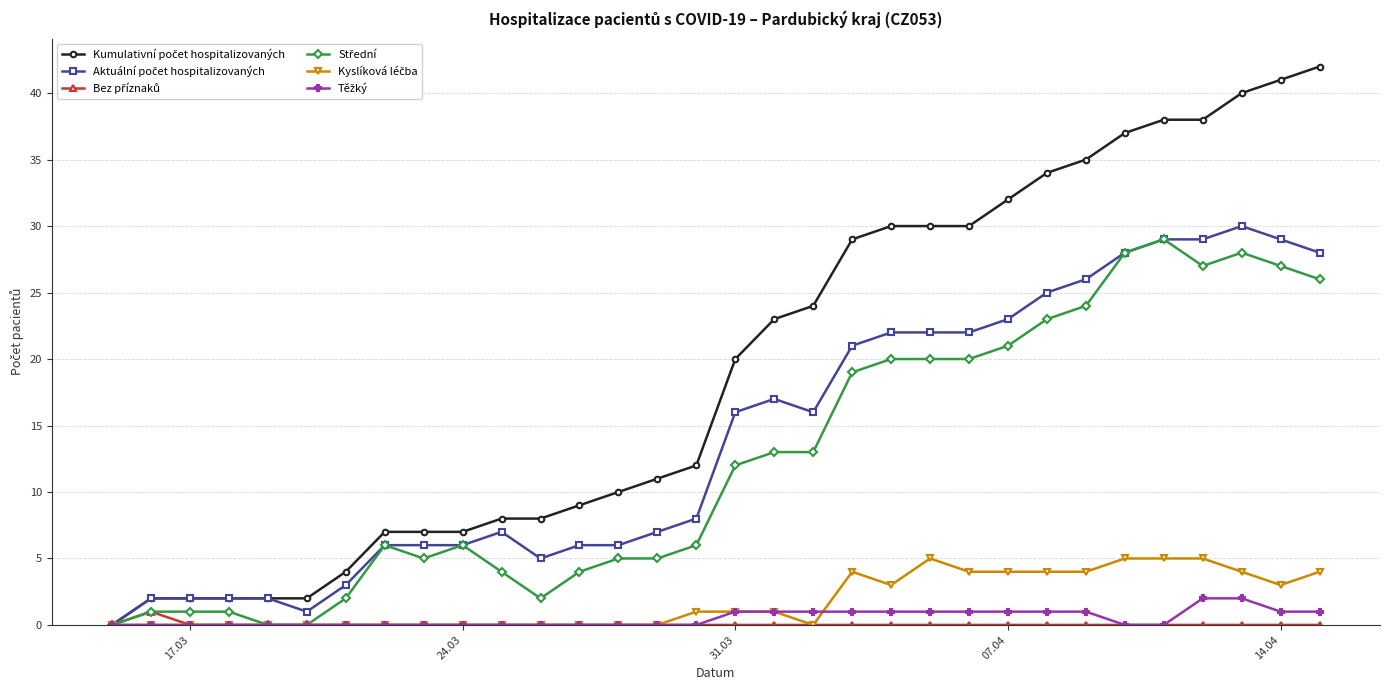

What is the maximum value shown in the chart?

42